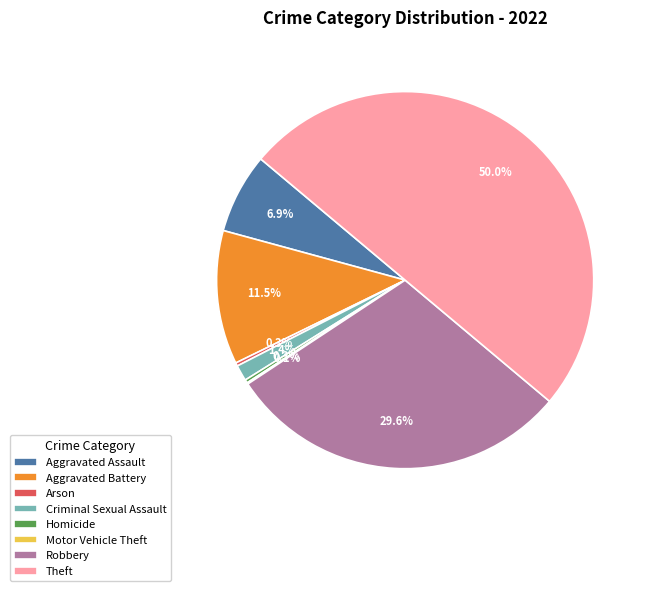

Does Aggravated Assault account for over 50% of the chart?

No